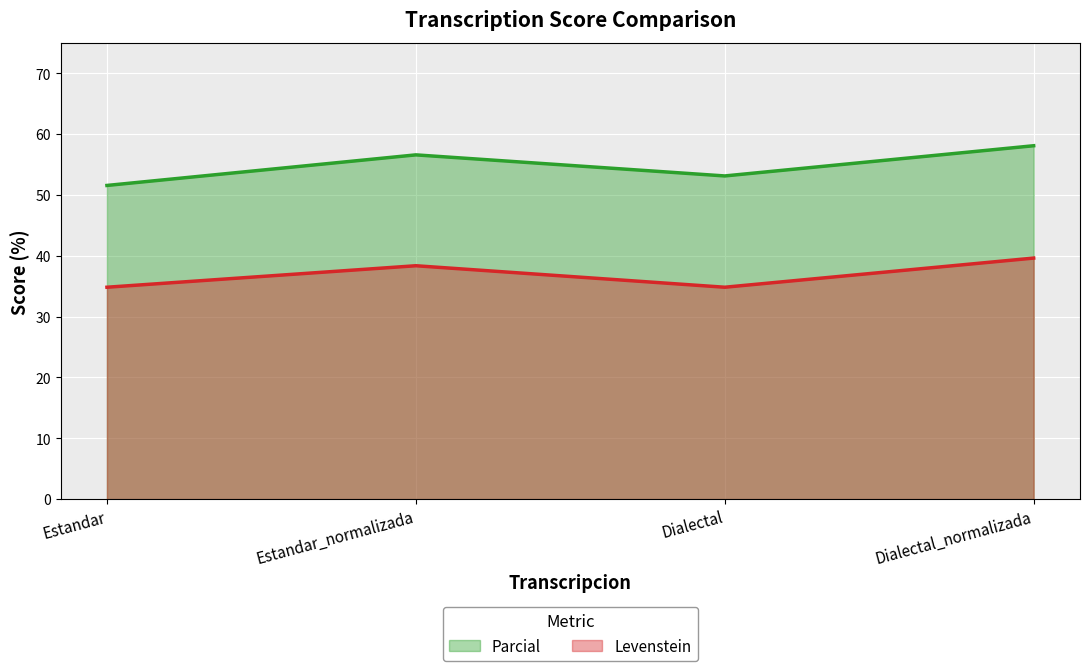

In Levenstein, how many points are lower than both neighbors (excluding endpoints)?

1